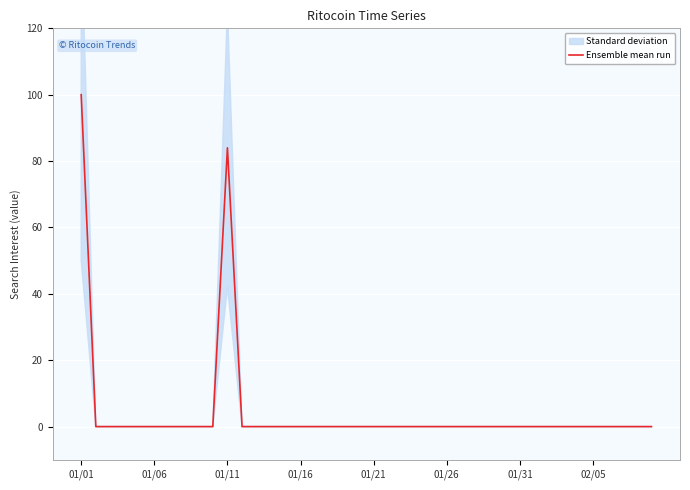

What is the sum of the values at 01/01 and 9?

100